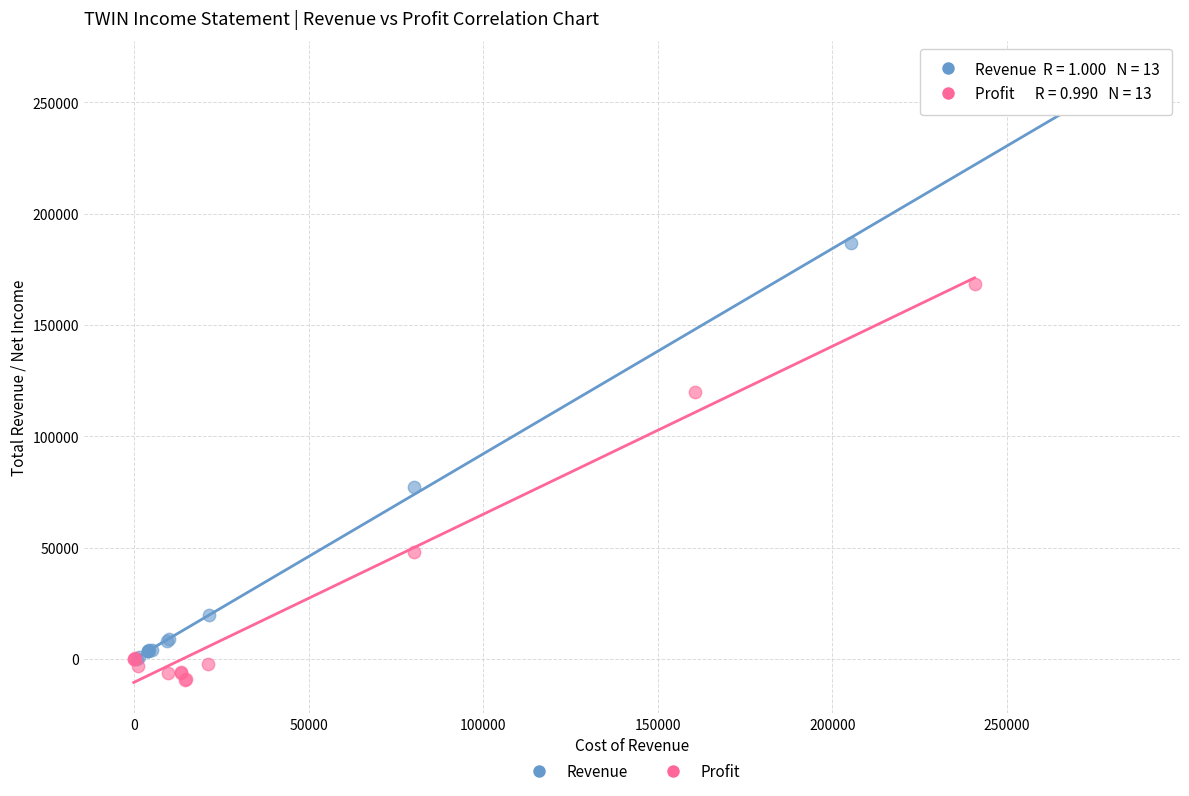

Which series has the widest spread of Y values?

Revenue